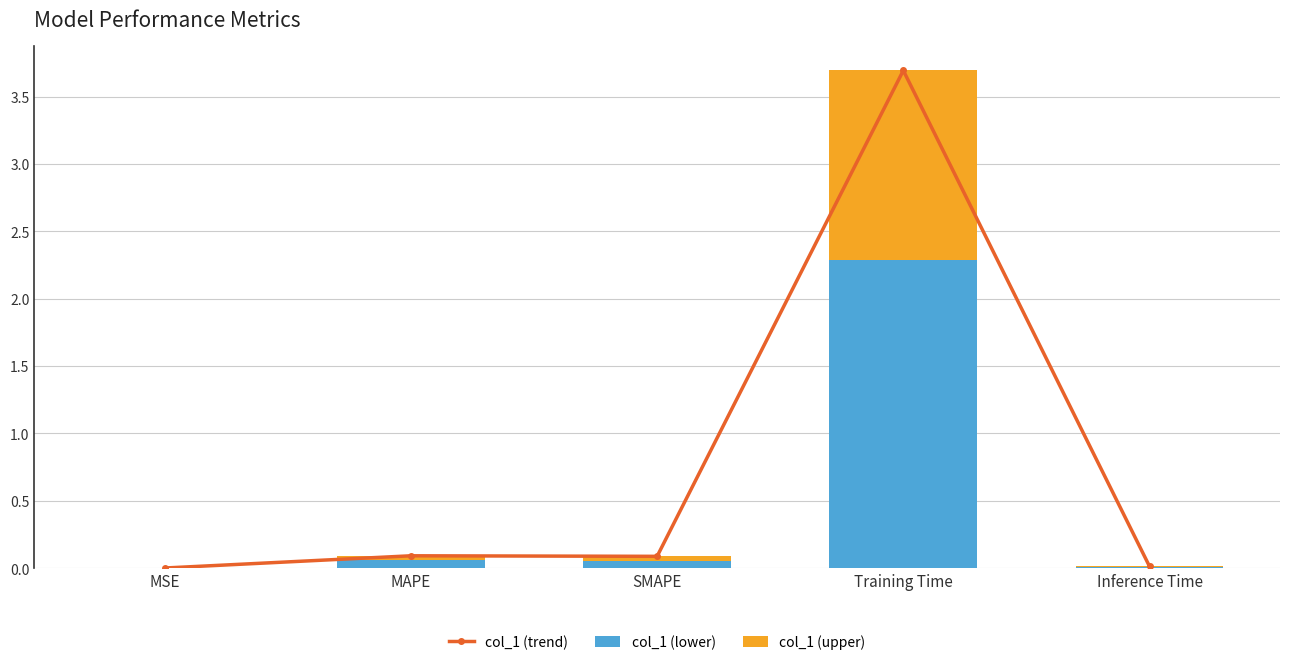

Reading left to right, extract all data points from this chart.

col_1 (trend): 0.0	0.1	0.1	3.7	0.0
col_1 (lower): 0.0	0.1	0.1	2.3	0.0
col_1 (upper): 0.0	0.0	0.0	1.4	0.0